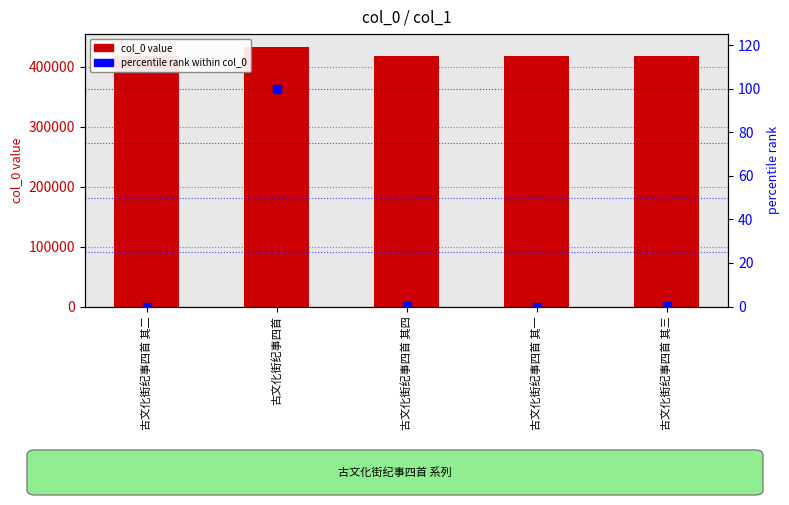

What is the total value across all series at 古文化街纪事四首 其三?

418195.0